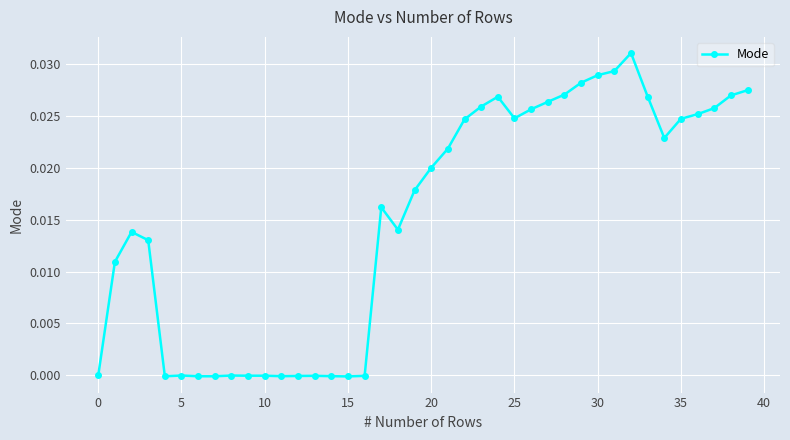

True or false: the data has more than 1 interior local peaks.

True